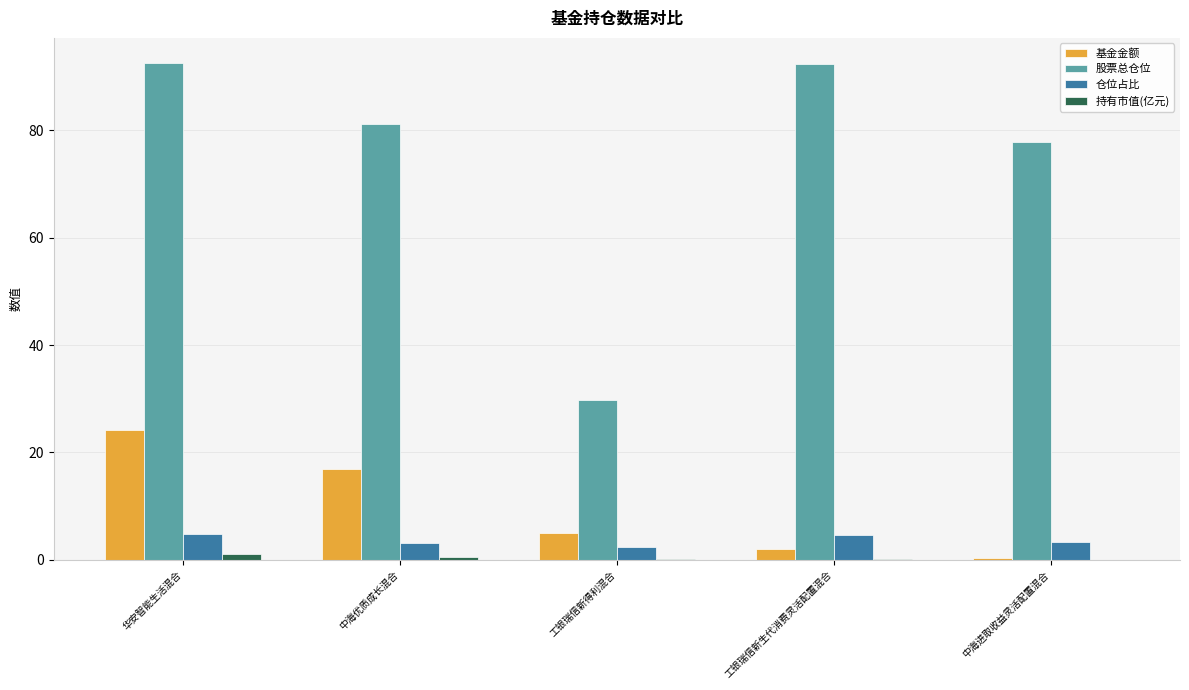

What is the sum of the 持有市值(亿元) values at 工银瑞信新生代消费灵活配置混合 and 工银瑞信新得利混合?

0.2